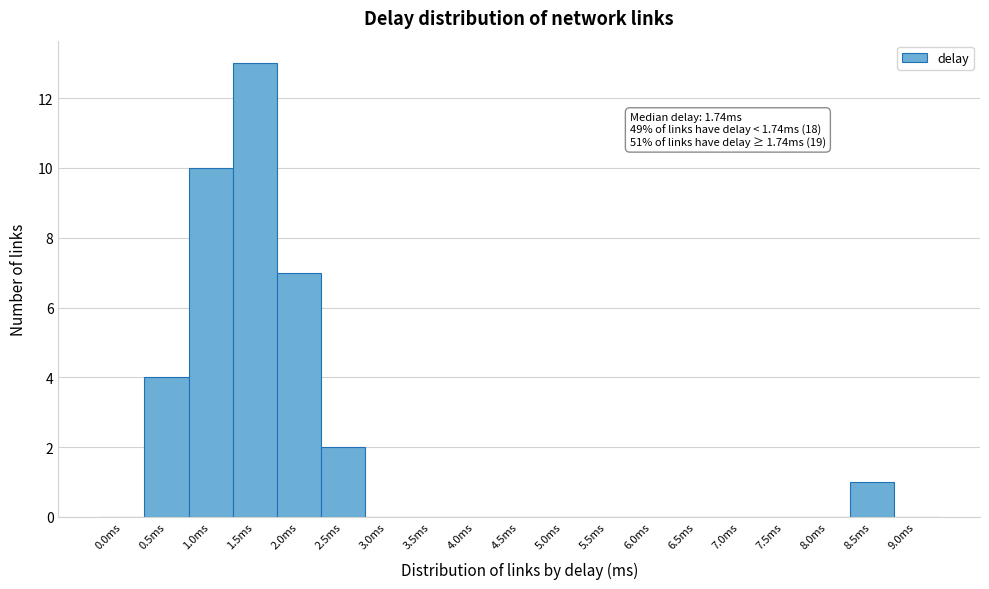

Reading left to right, list all the values displayed in this chart.

0.0ms=0	0.5ms=4	1.0ms=10	1.5ms=13	2.0ms=7	2.5ms=2	3.0ms=0	3.5ms=0	4.0ms=0	4.5ms=0	5.0ms=0	5.5ms=0	6.0ms=0	6.5ms=0	7.0ms=0	7.5ms=0	8.0ms=0	8.5ms=1	9.0ms=0